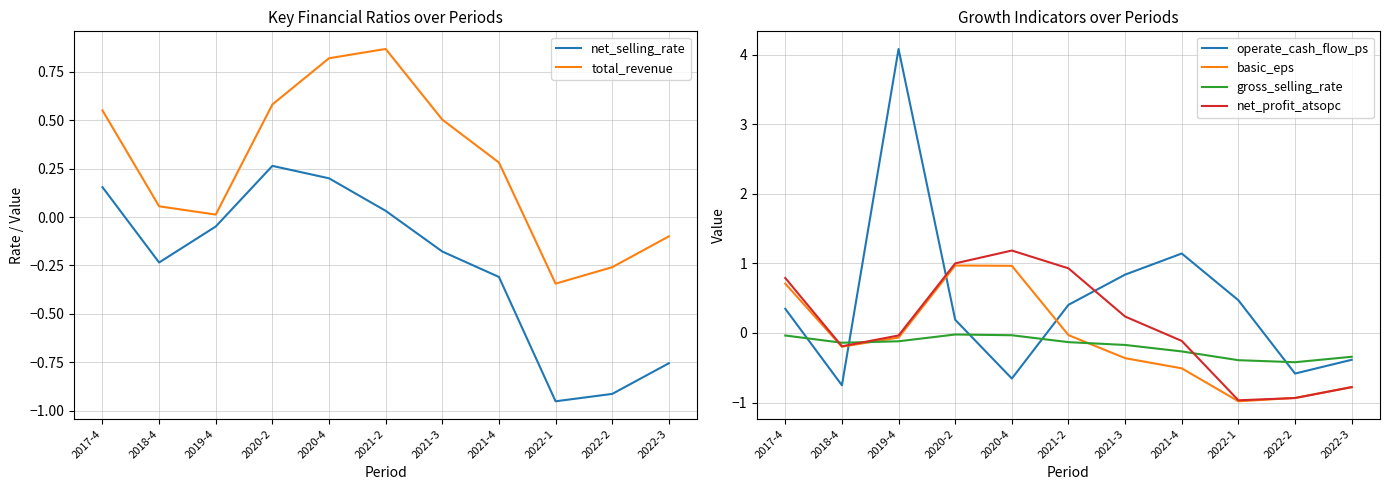

How many interior local valleys does the total_revenue series have?

2